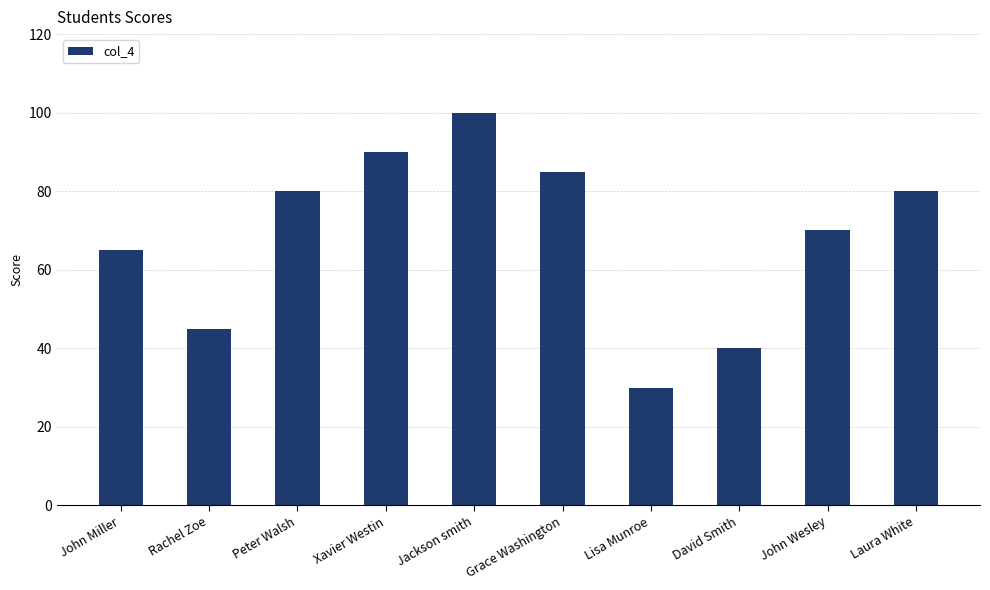

The chart shows a value of 40 at Peter Walsh. True or false?

False